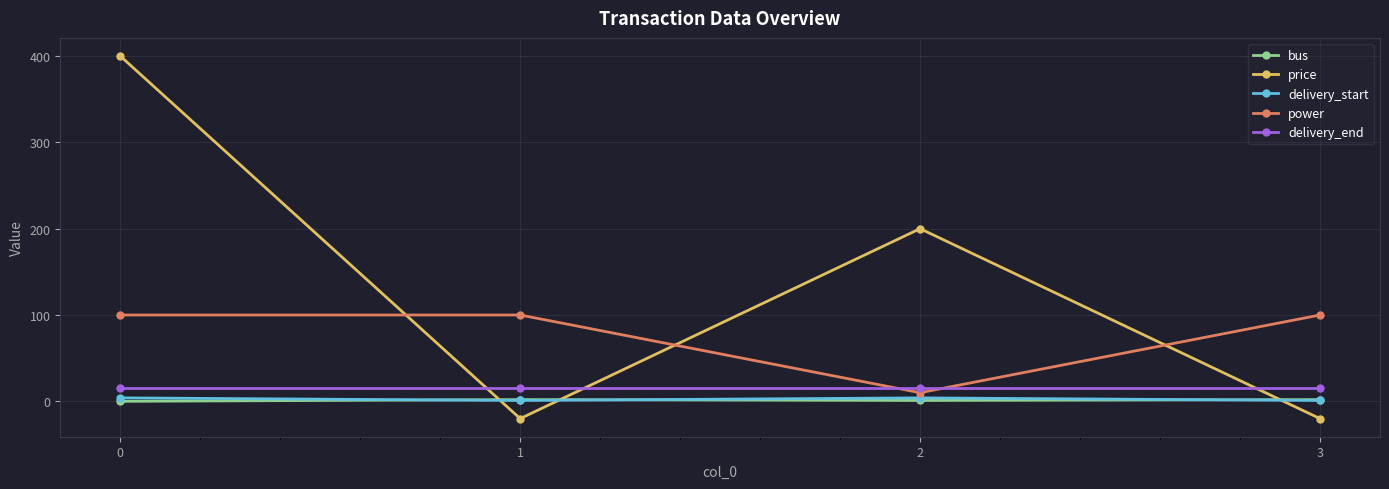

True or false: price has more than 2 points higher than both neighbors.

False